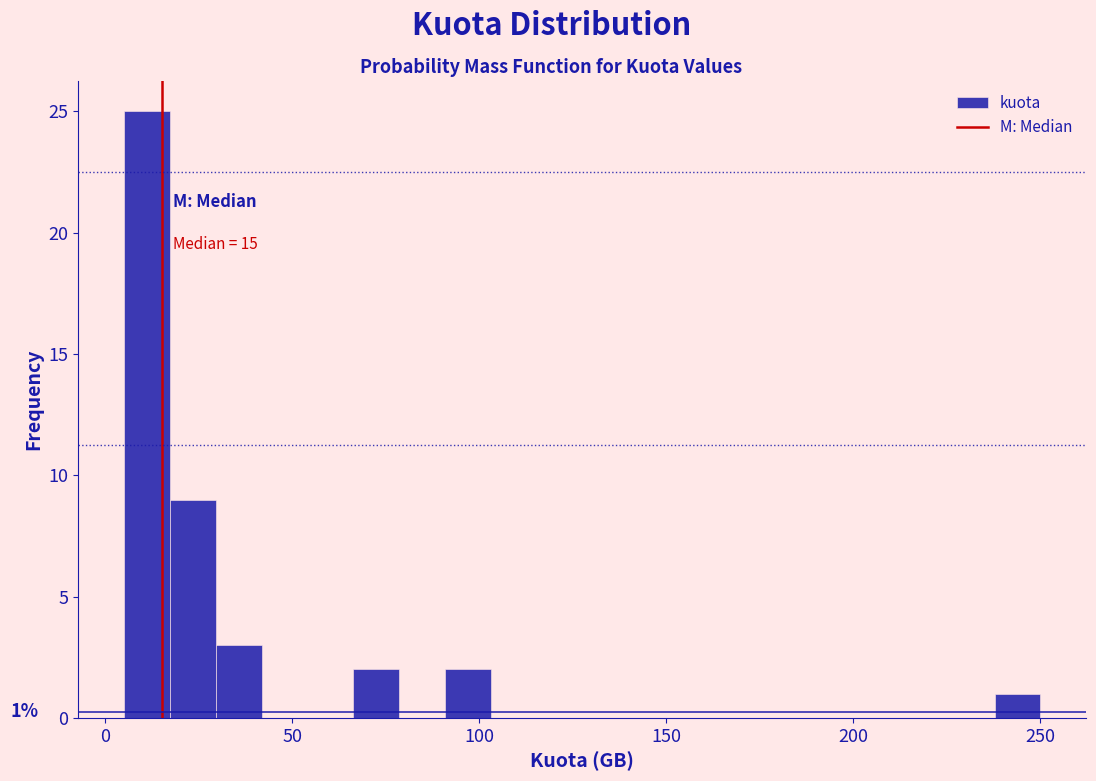

Around what value on the x-axis is the tallest bar? Give the approximate position of its centre, as read against the axis.

10